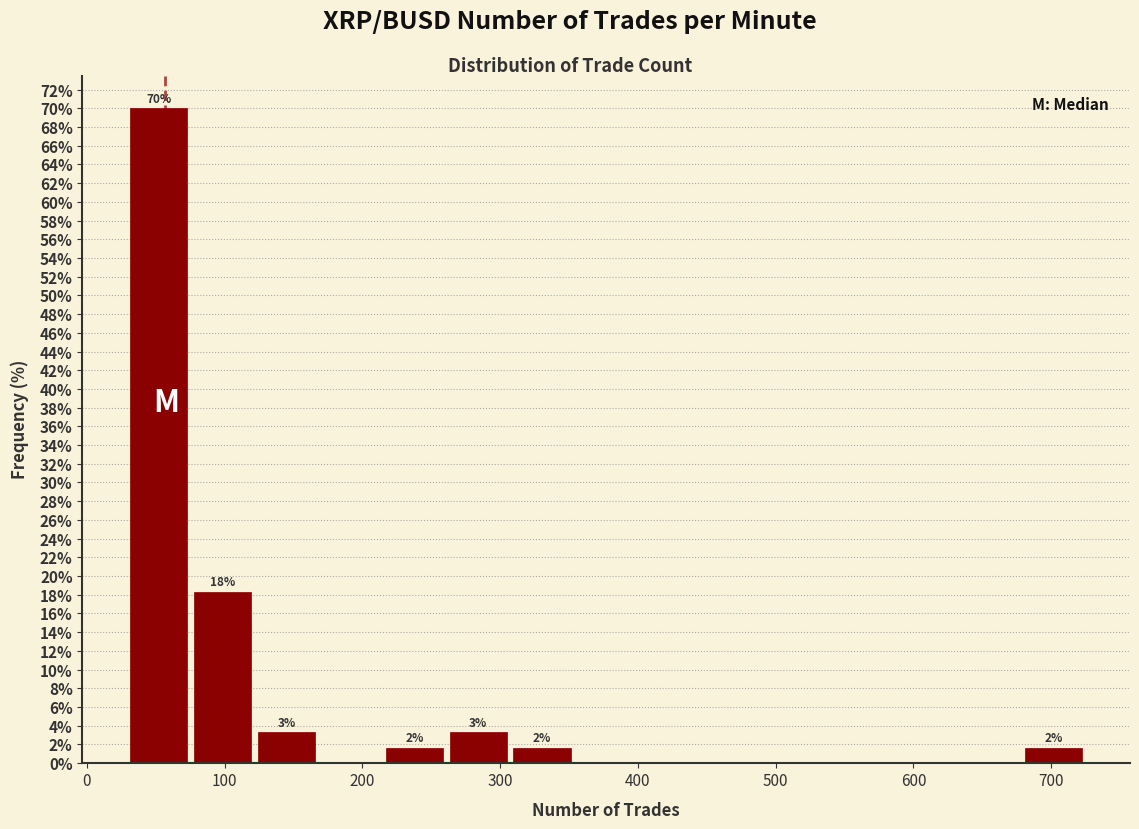

Which range on the x-axis has the tallest bar?

30 to 80